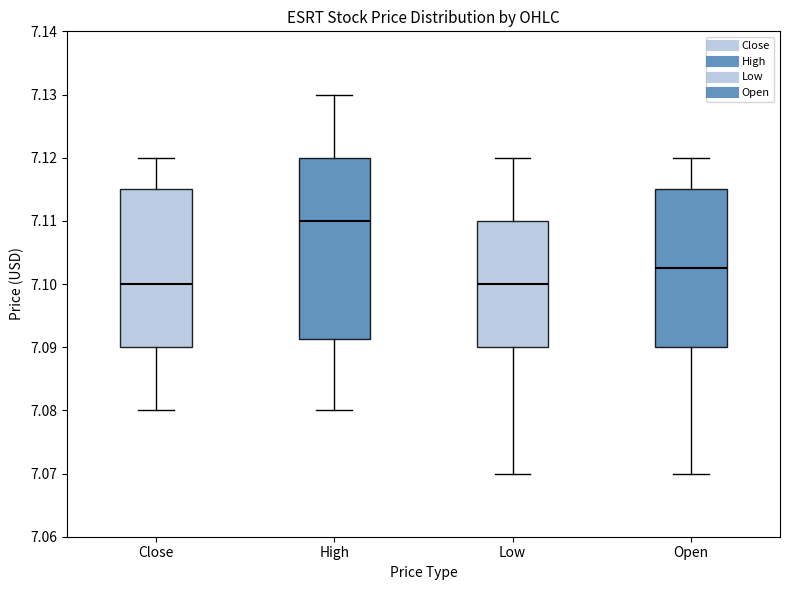

Where does the median line of the box for High sit on the y-axis? The values are not printed on the chart, so give them approximately, as read against the axis.

7.110